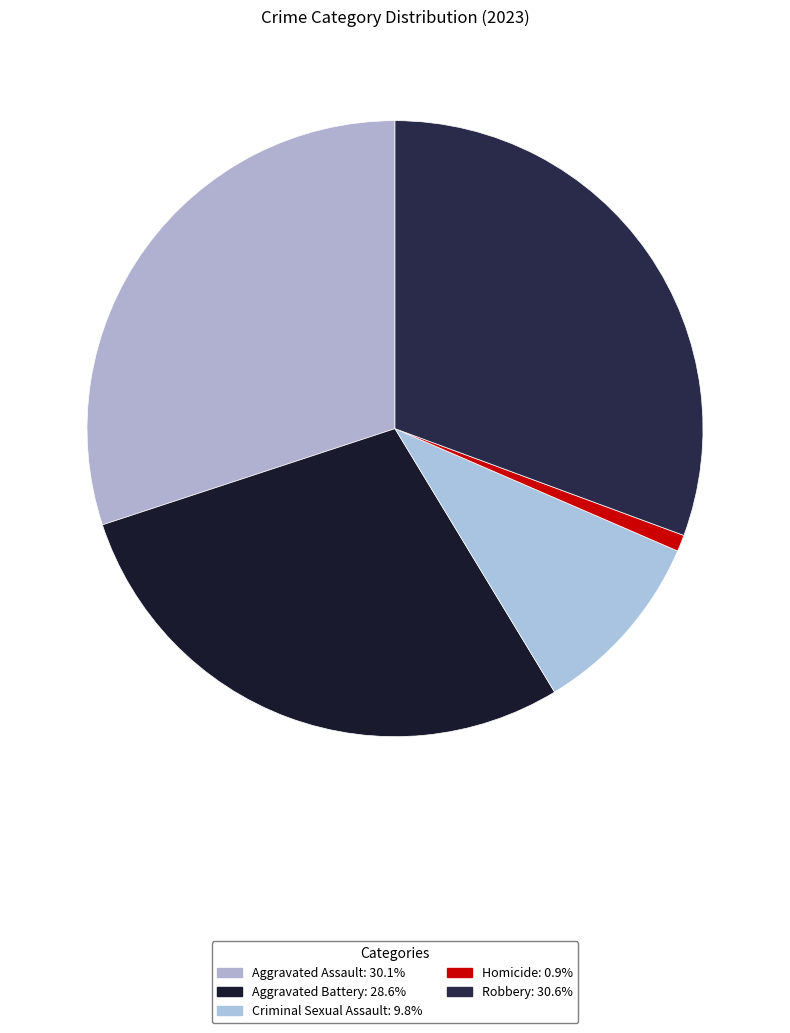

Count the number of slices in the pie.

5